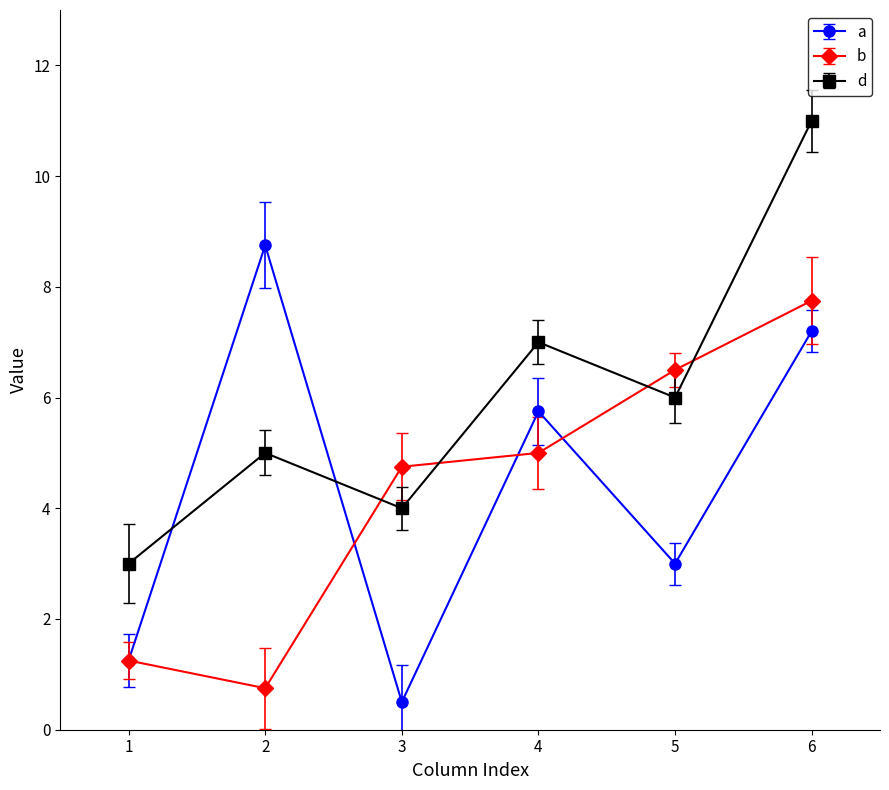

Rank the series by their maximum value, from lowest to highest.

b, a, d